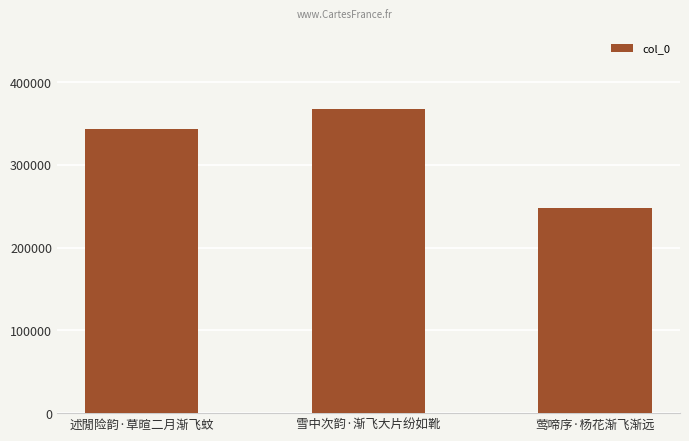

What is the minimum value shown in the chart?

247314